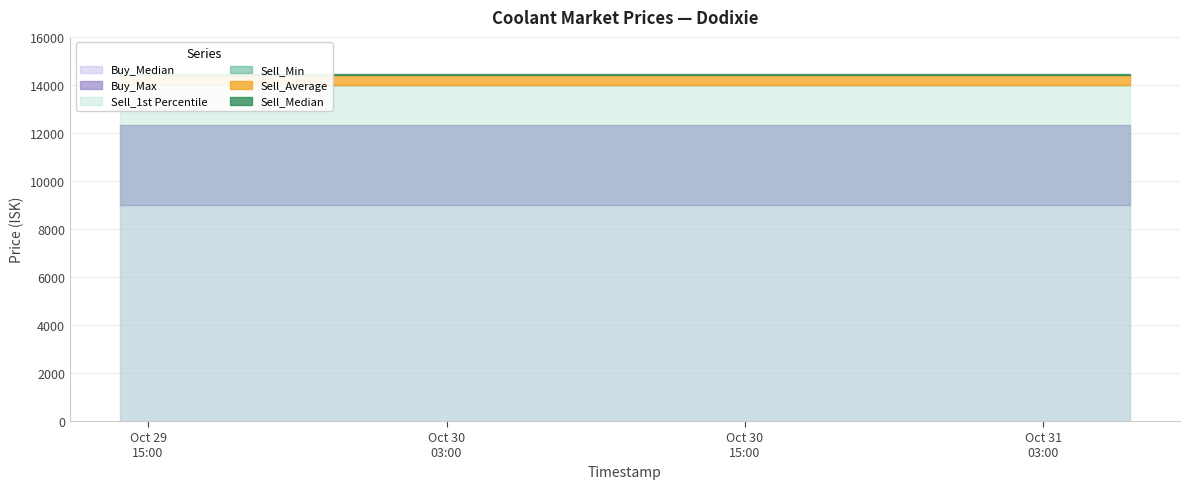

Rank the categories by Sell_1st Percentile value from highest to lowest.

2025-10-29 13:53:22, 2025-10-29 15:14:07, 2025-10-29 17:17:20, 2025-10-29 19:14:18, 2025-10-29 21:16:34, 2025-10-29 23:17:12, 2025-10-30 03:10:06, 2025-10-30 05:17:46, 2025-10-30 07:17:20, 2025-10-30 09:19:38, 2025-10-30 11:15:44, 2025-10-30 13:29:51, 2025-10-30 15:20:46, 2025-10-30 17:16:46, 2025-10-30 19:14:36, 2025-10-30 21:15:58, 2025-10-30 23:16:29, 2025-10-31 03:09:41, 2025-10-31 05:18:43, 2025-10-31 06:27:36